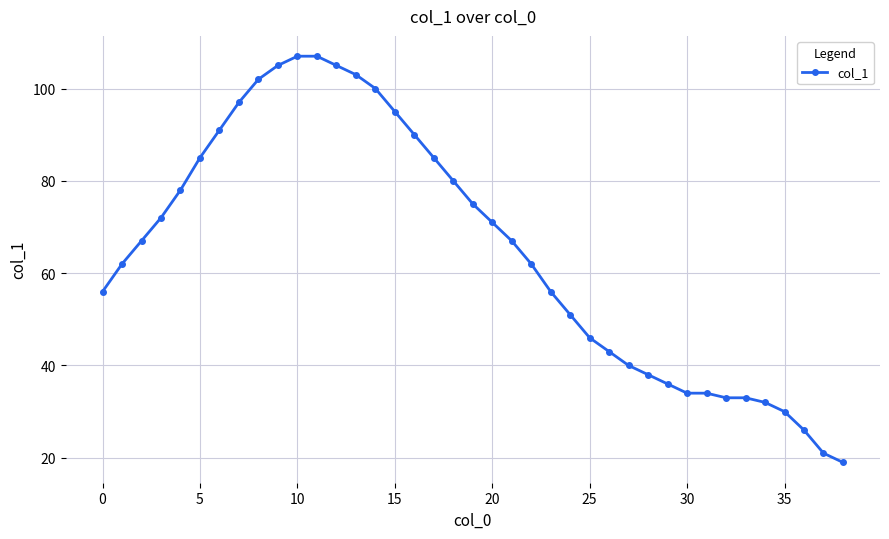

What is the value of the 23rd point from the left?

62